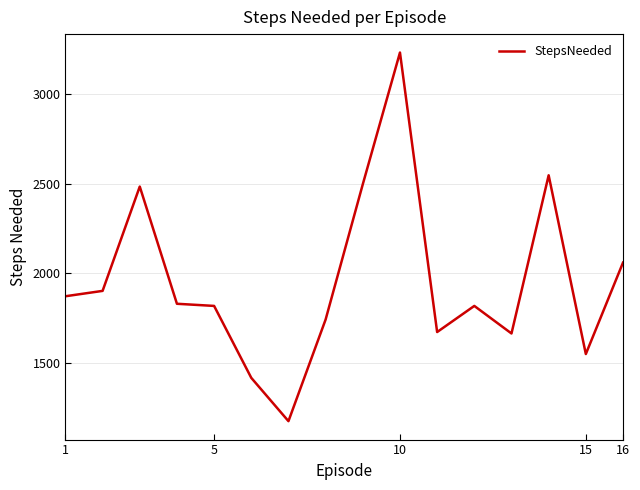

What is the smallest value displayed?

1174